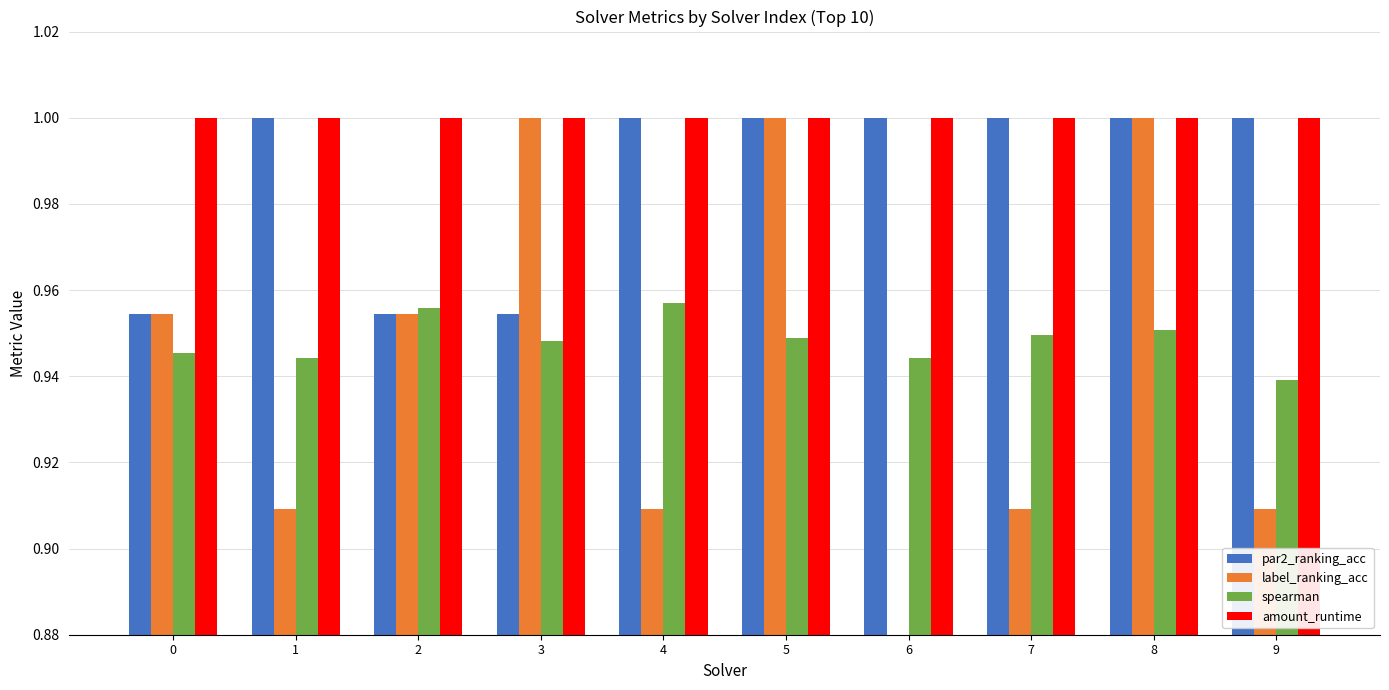

What is the difference between the highest and lowest values at 7?

0.1